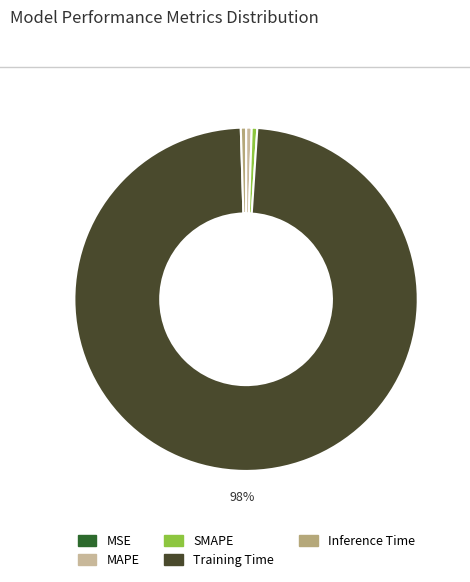

Is it true that MAPE is 11% of the pie?

False